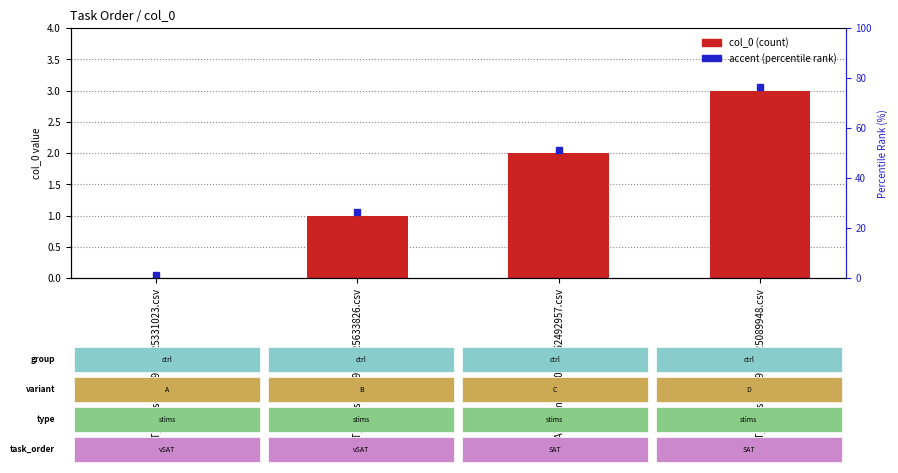

Rank the categories by value from highest to lowest.

SAT_stims-16509960625089948.csv, SAT_stims-1650996062492957.csv, vSAT_stims-16509960625633826.csv, vSAT_stims-16509960625331023.csv